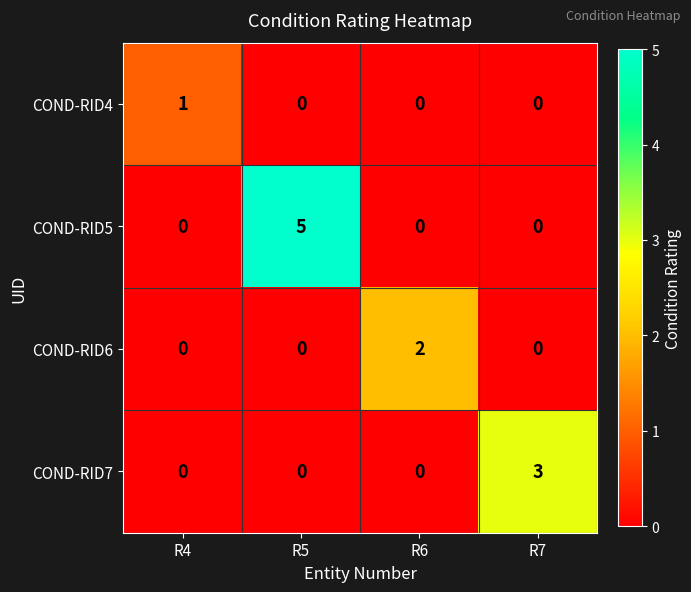

At which category is the sum across all series the highest?

R5